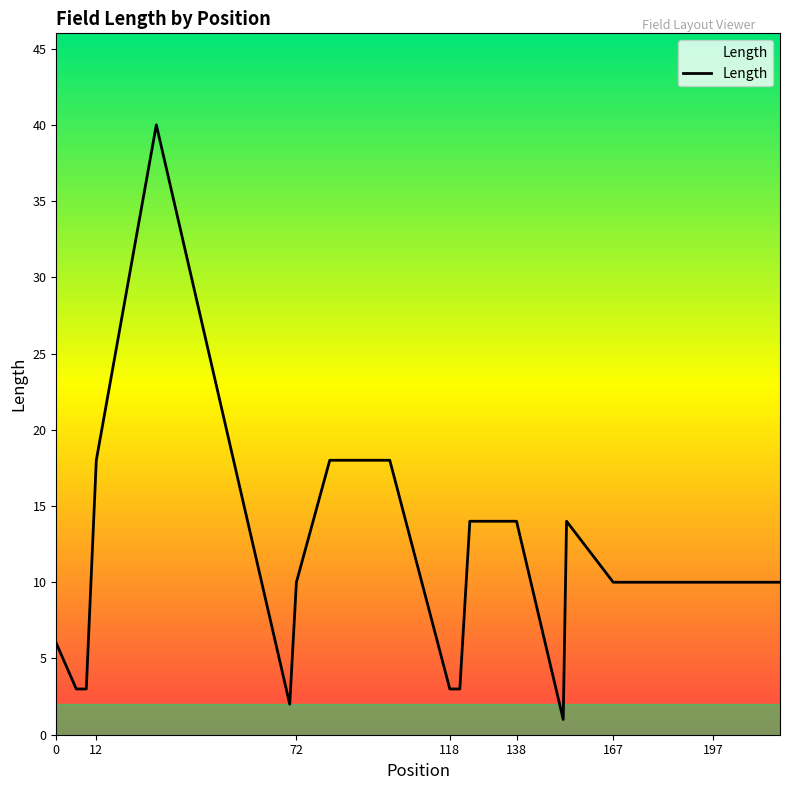

What is the greatest value displayed?

40